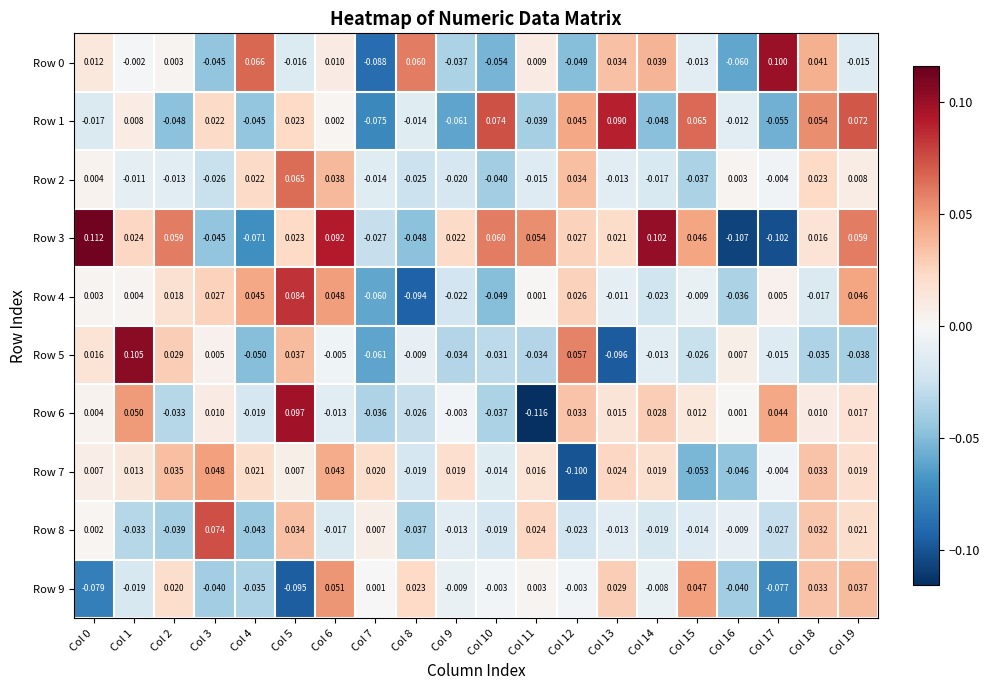

How many categories are shown in the chart?

20